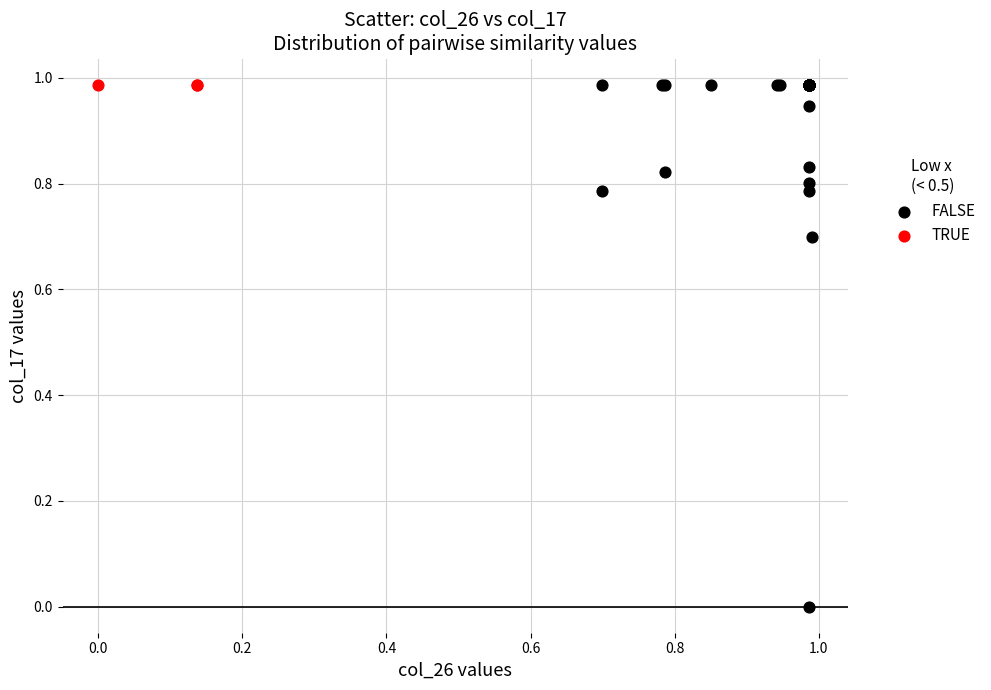

Which series contains the lowest Y value?

FALSE